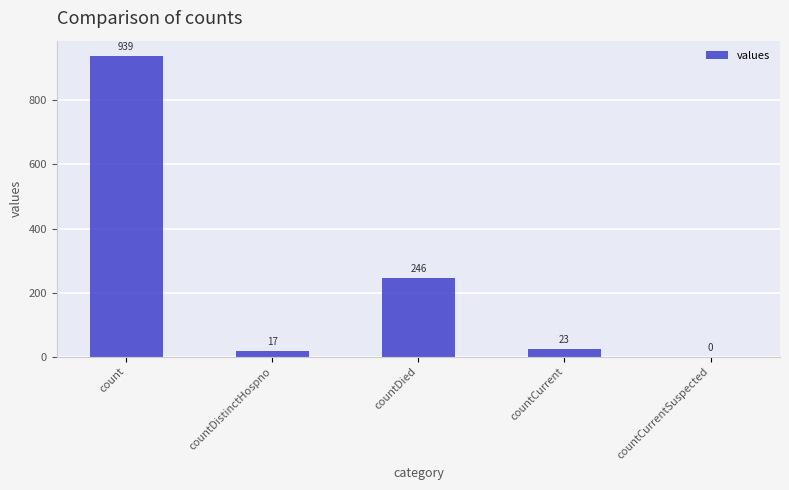

What is the maximum value shown in the chart?

939